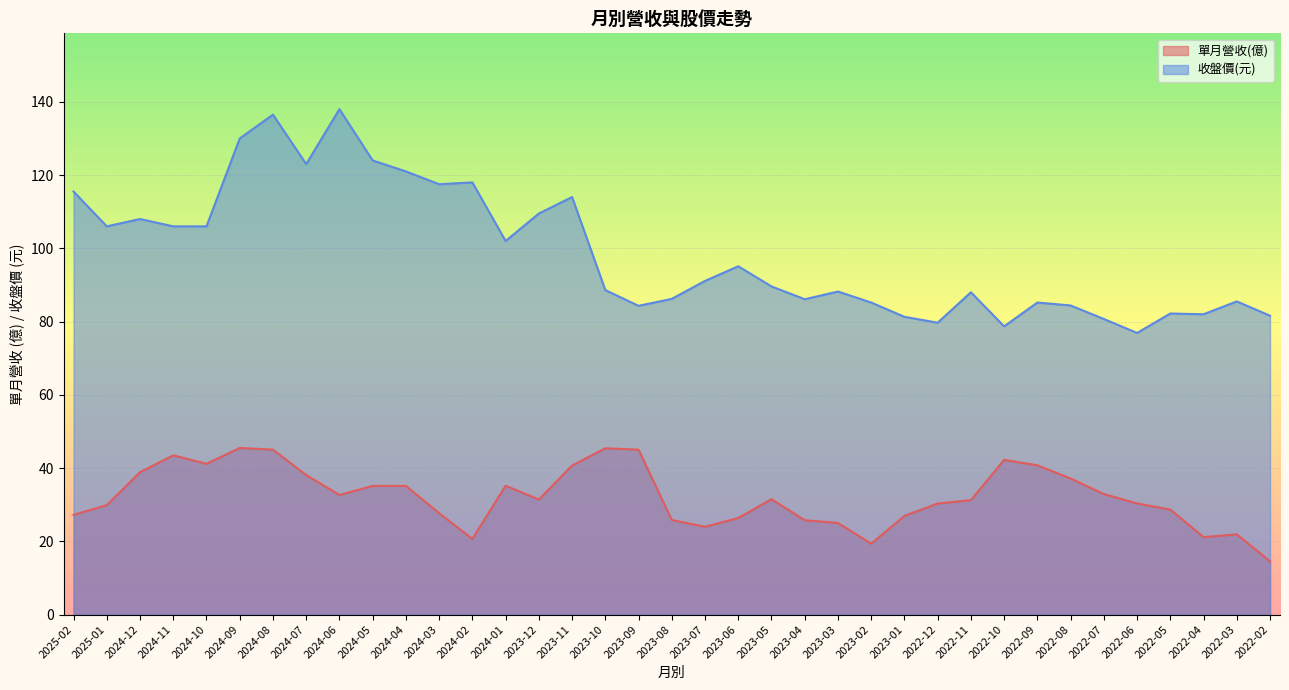

What is the difference between the second highest and minimum values in the 收盤價 series?

59.6